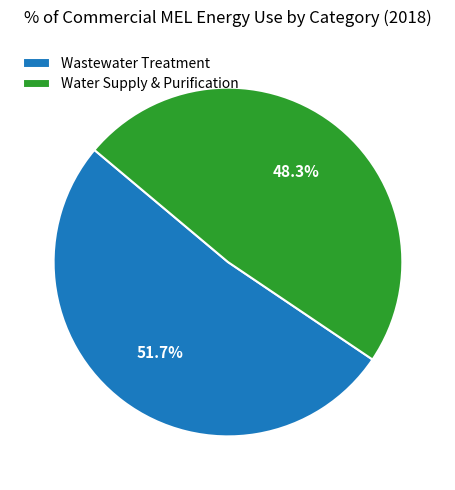

To the nearest percent, what portion does Wastewater Treatment represent?

52%